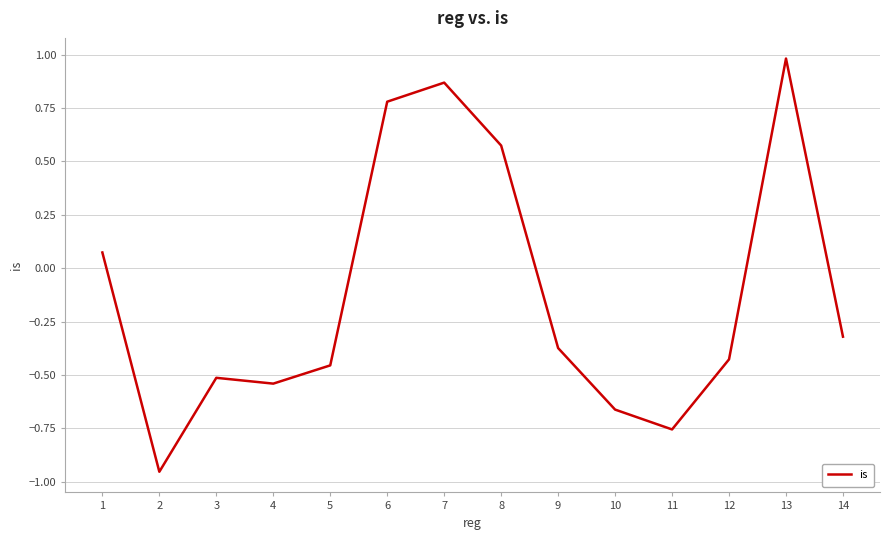

How many lines are shown in the chart?

1